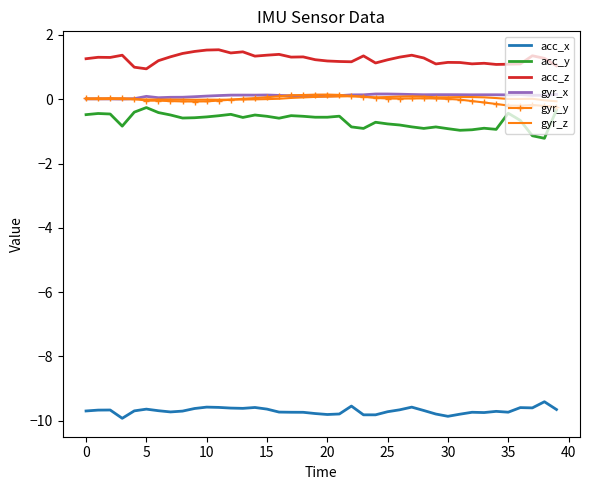

What is the difference between the maximum and minimum values in the gyr_z series?

0.2